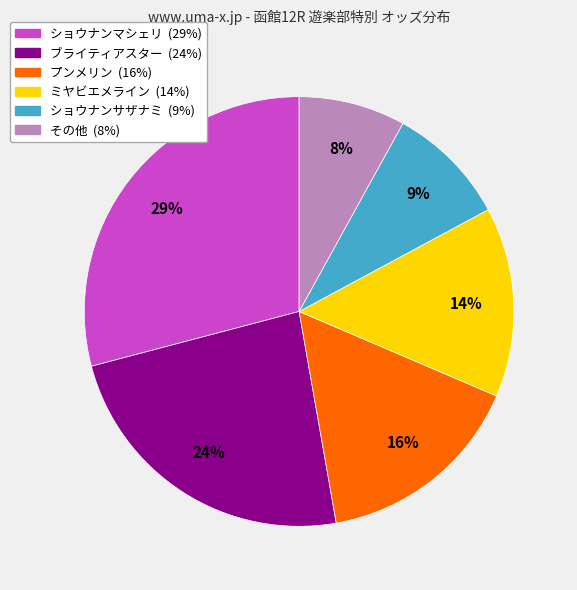

To the nearest percent, what is the difference between the largest and smallest slice percentages?

21%